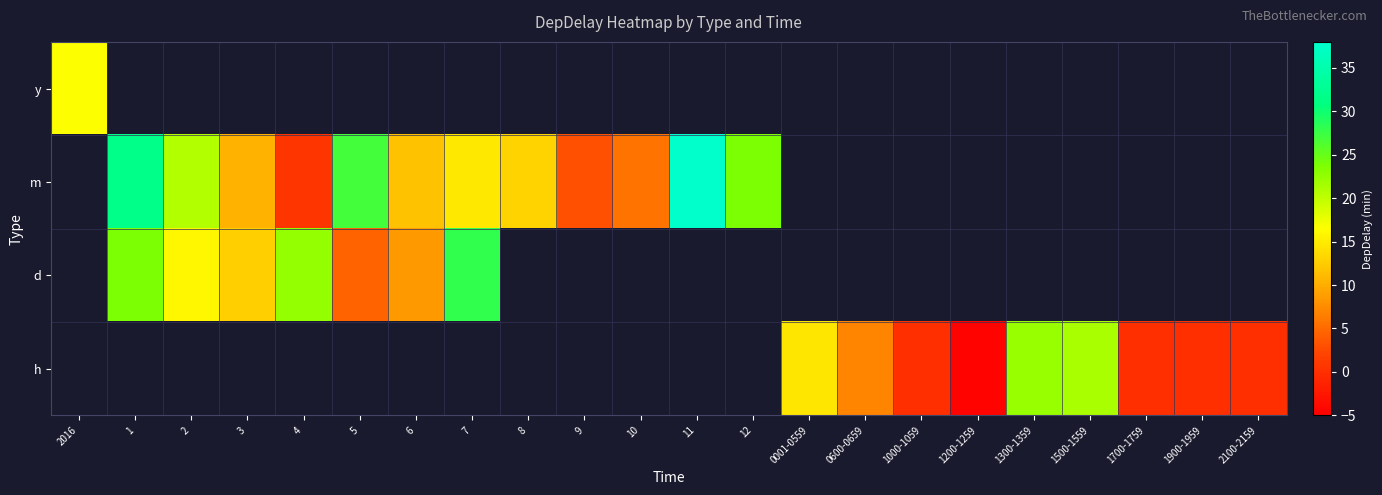

What is the approximate value of row_1 at 11?

37.7